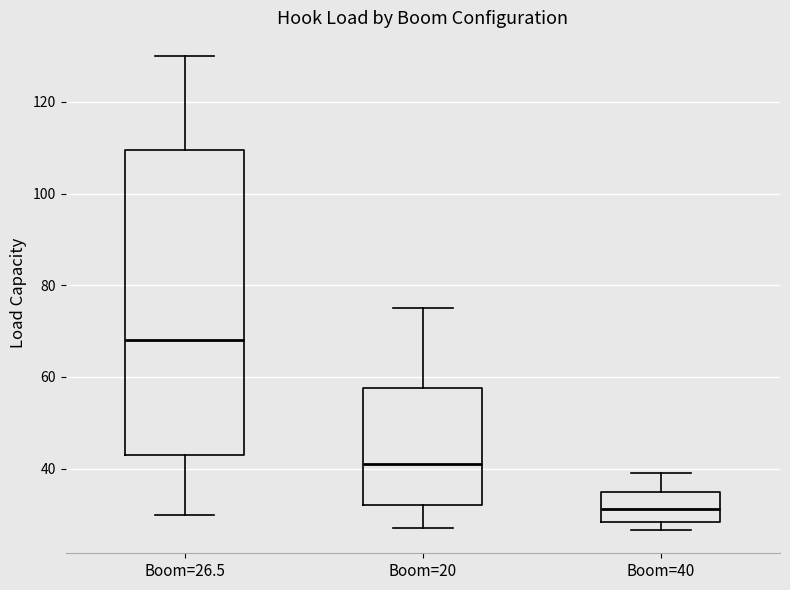

Where is the lower edge of the box for Boom=26.5 on the y-axis? The values are not printed on the chart, so give them approximately, as read against the axis.

44